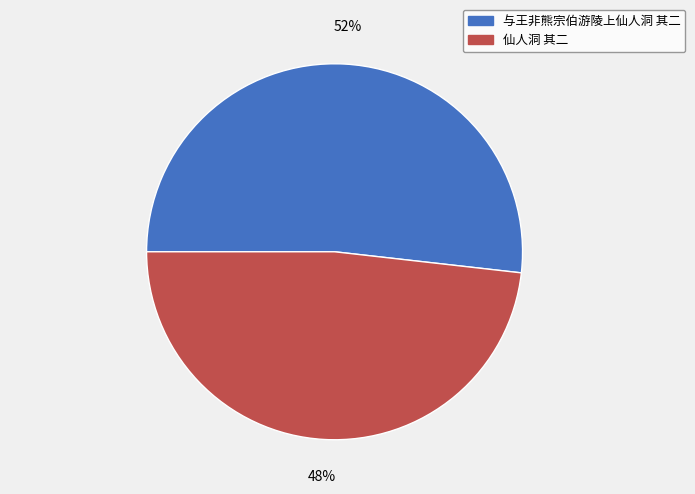

To the nearest percent, what is the combined percentage of 与王非熊宗伯游陵上仙人洞 其二 and 仙人洞 其二?

100%